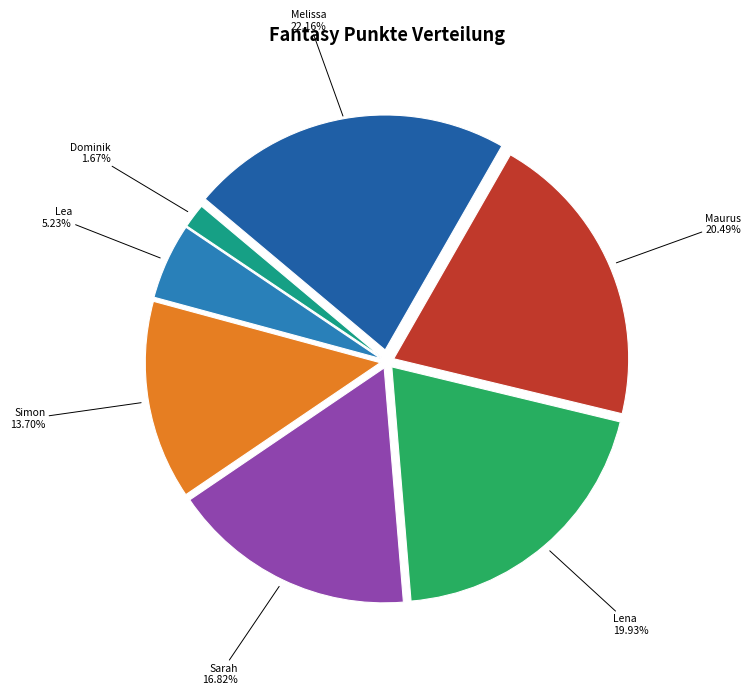

Which category has the smallest portion of the pie?

Dominik